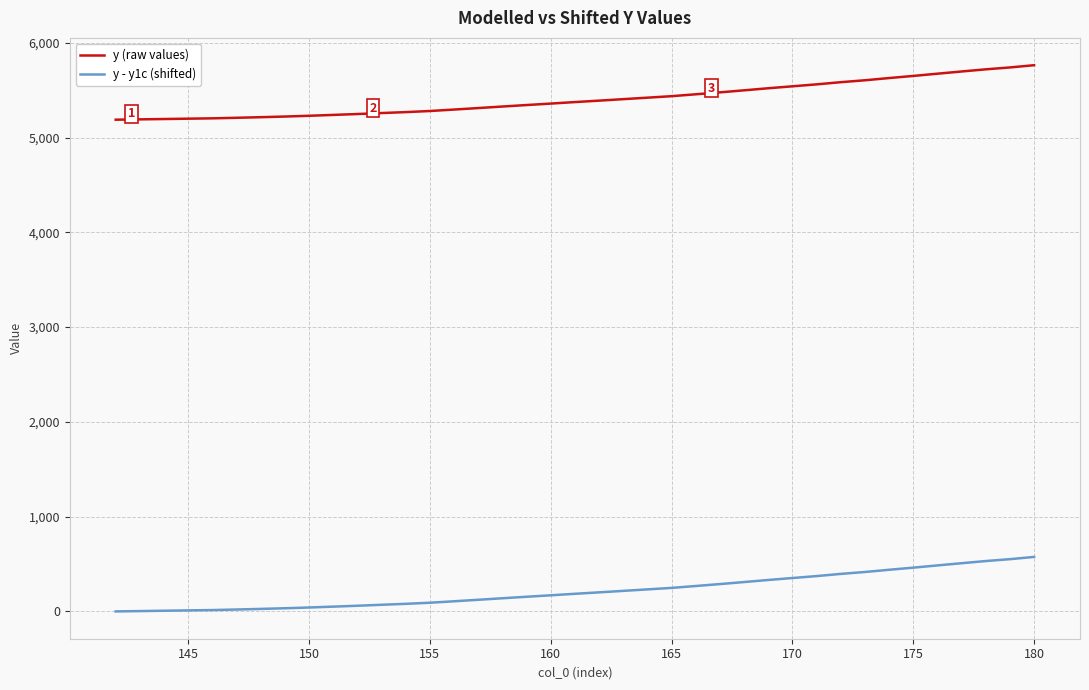

List the series in order of their peak value, highest first.

y (raw values), y - y1c (shifted)